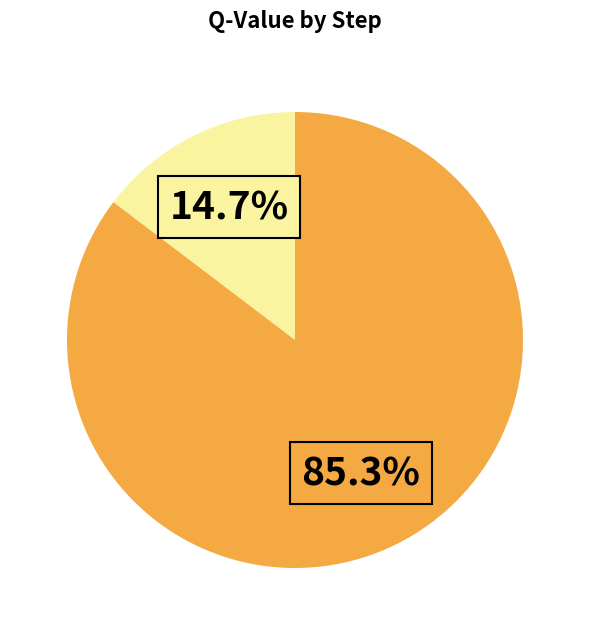

Is there any slice that represents more than half of the pie?

Yes